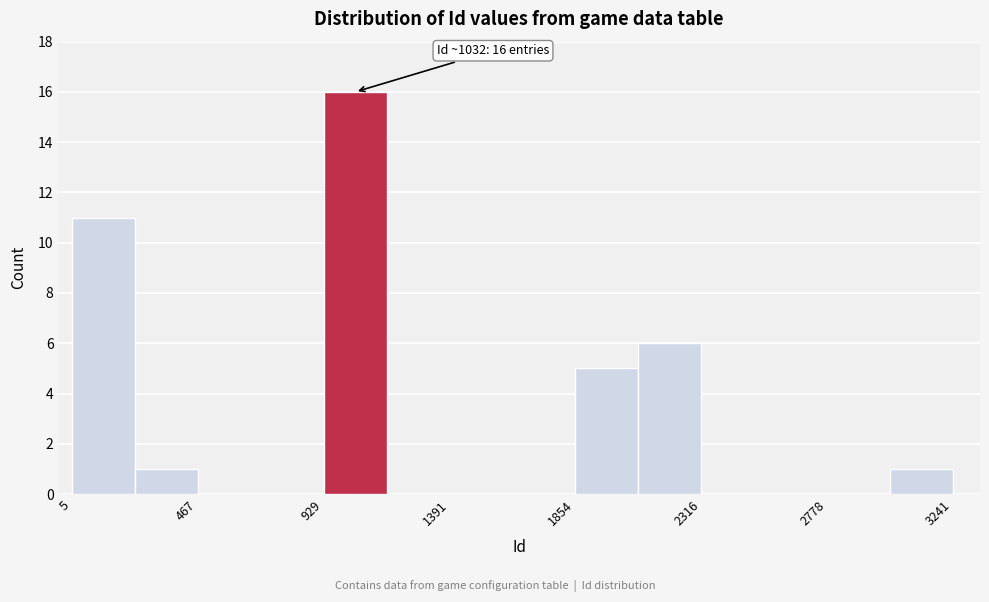

Which range on the x-axis has the tallest bar?

950 to 1150